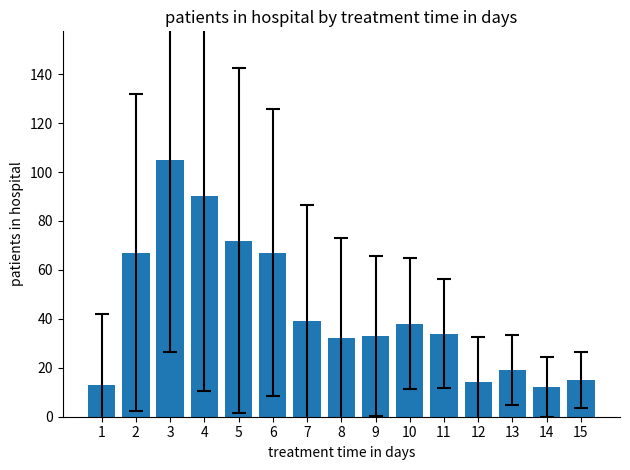

The value at 7 is 18. True or false?

False